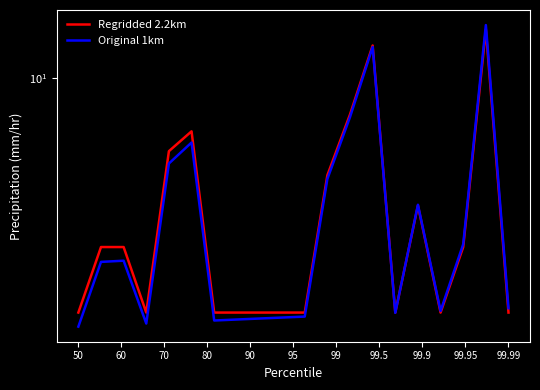

Is the value of Regridded 2.2km at 70 greater than the value of Original 1km at 80?

Yes